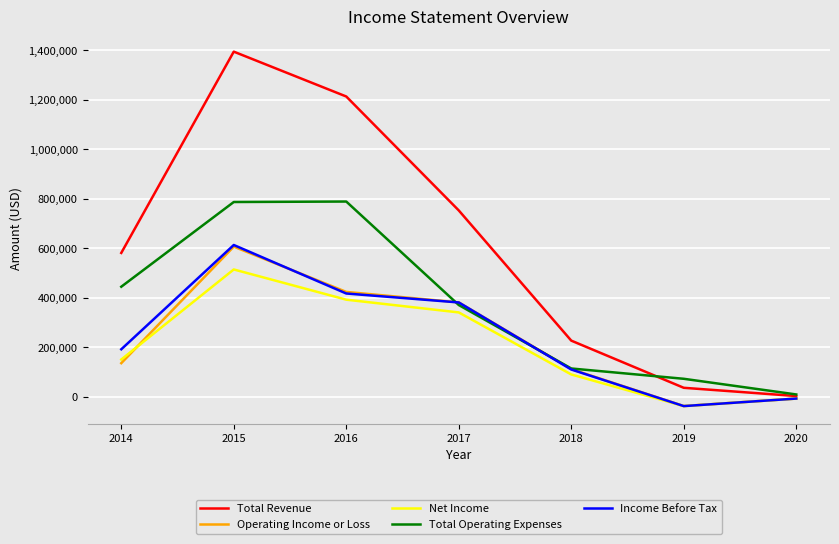

The value of Total Operating Expenses at 2015 is 327916. True or false?

False